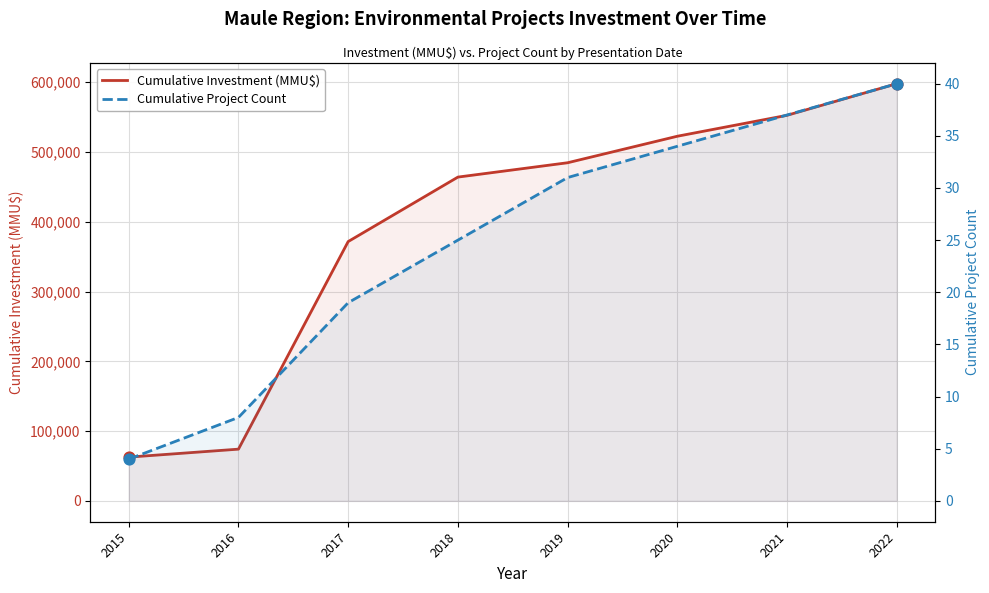

Is the value of Cumulative Project Count at 2020 greater than the value of Cumulative Investment (MMU$) at 2017?

No